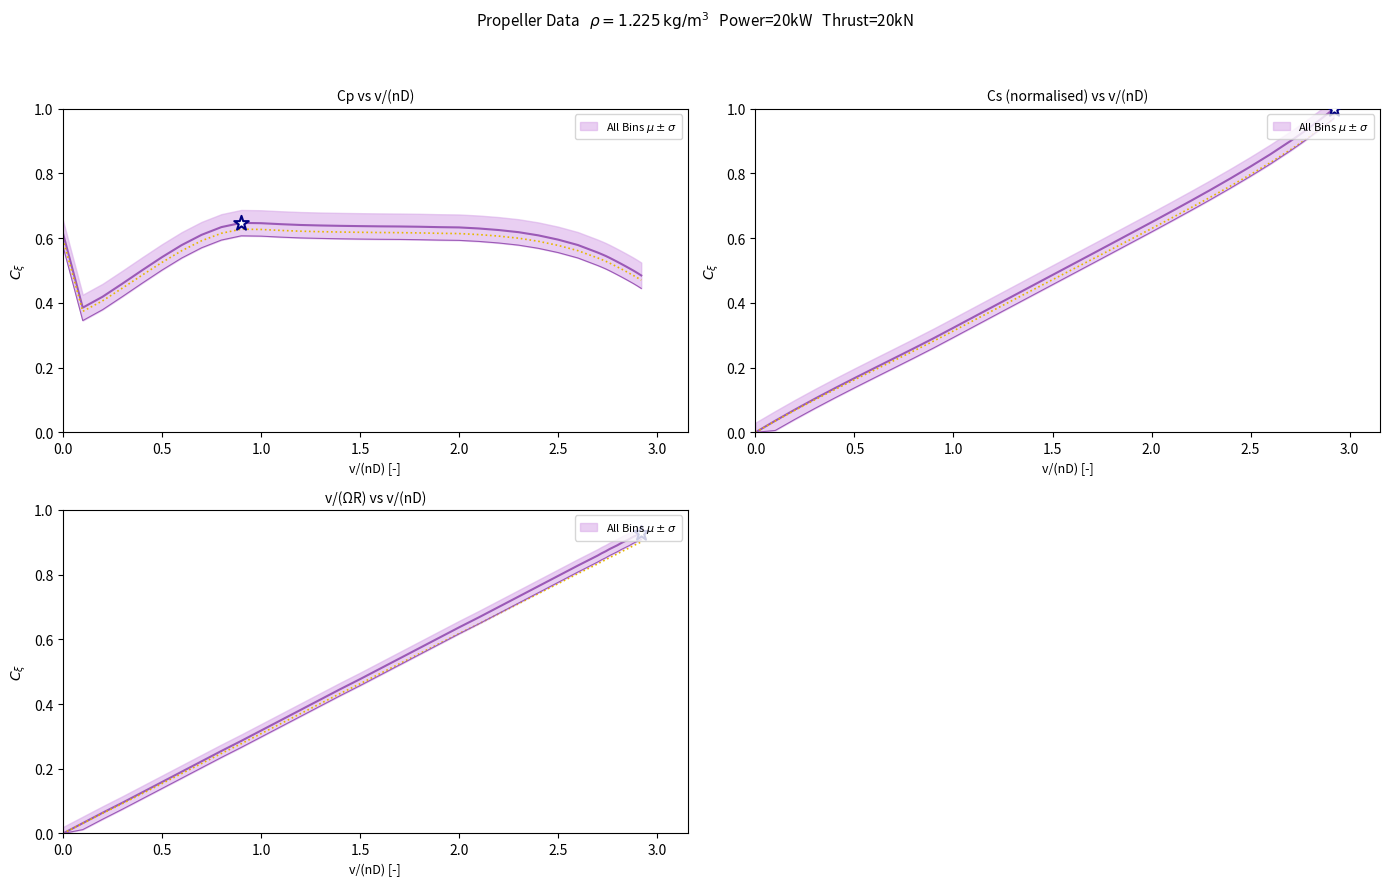

At which category is the sum across all series the highest?

2.92